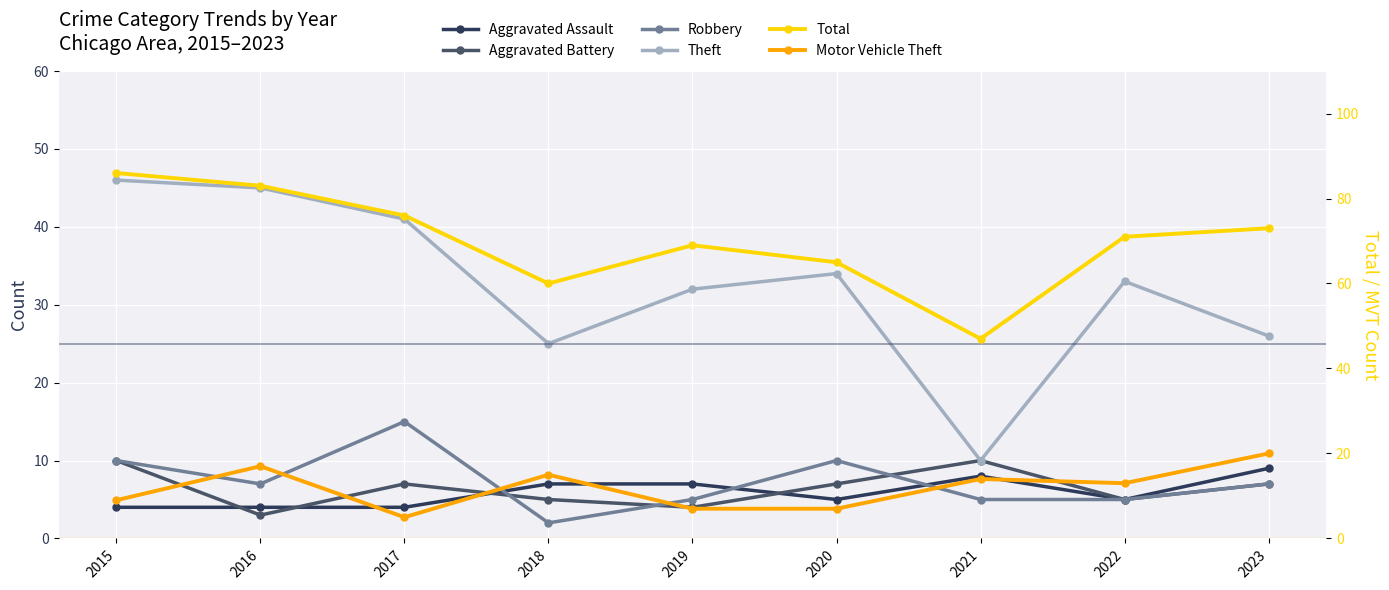

At which category is the sum across all series the highest?

2015